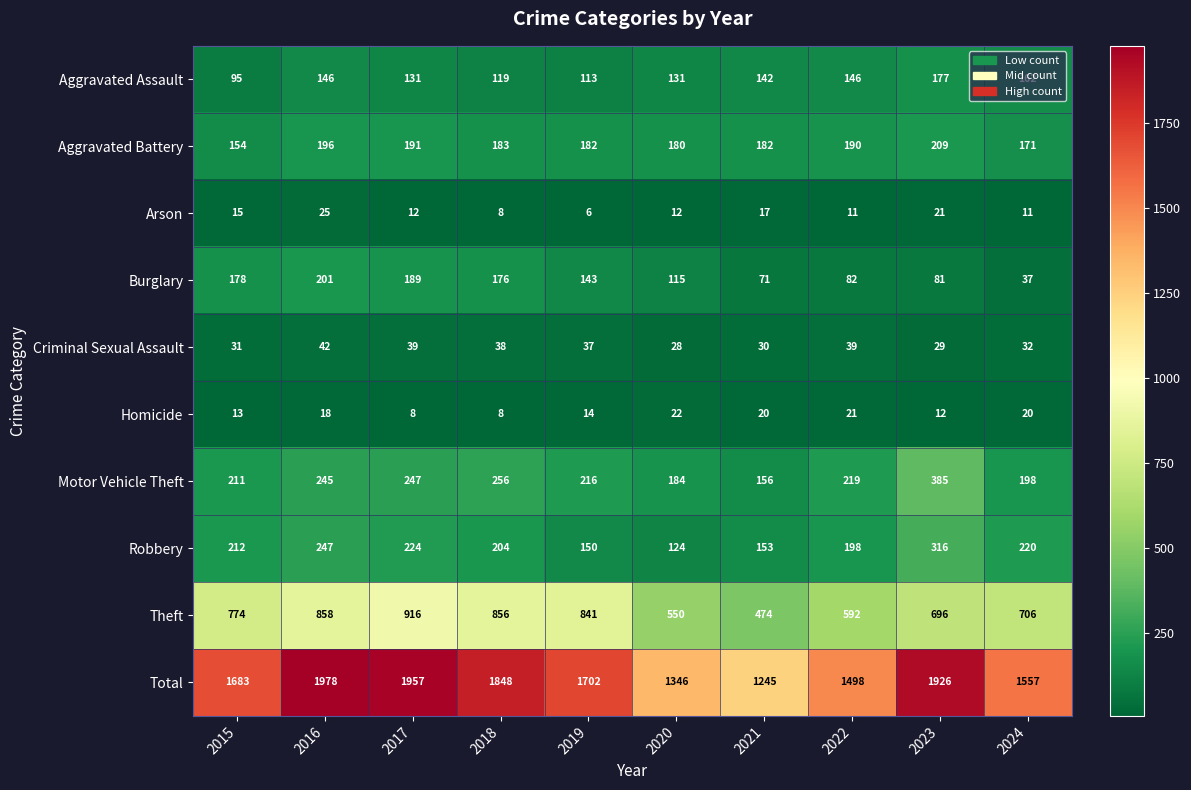

What is the total value across all series at 2019?

3404